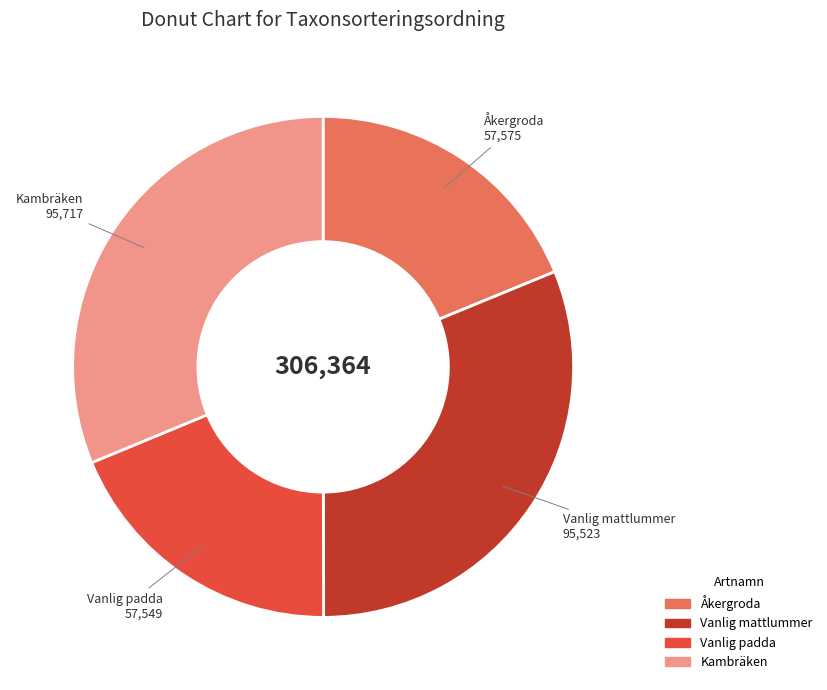

Does Åkergroda account for over 50% of the chart?

No